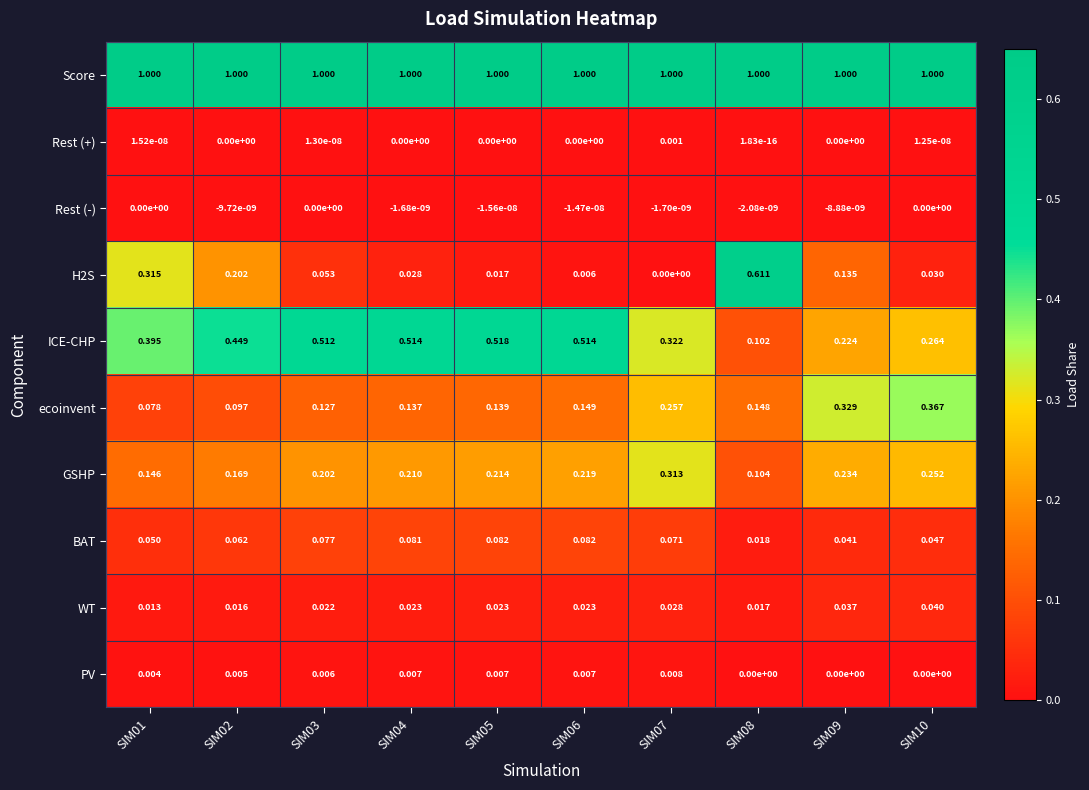

Is the value of Rest (-) at SIM09 greater than the value of GSHP at SIM04?

No